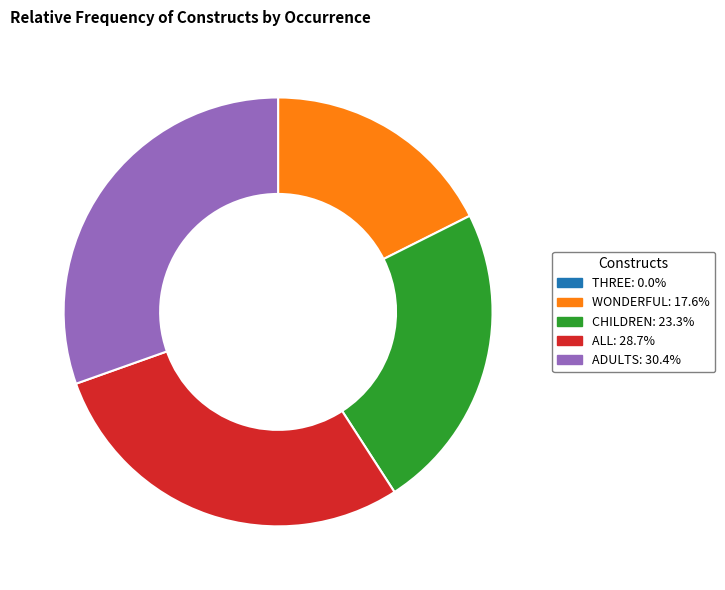

Approximately how many times larger is the value at CHILDREN compared to WONDERFUL?

1.3